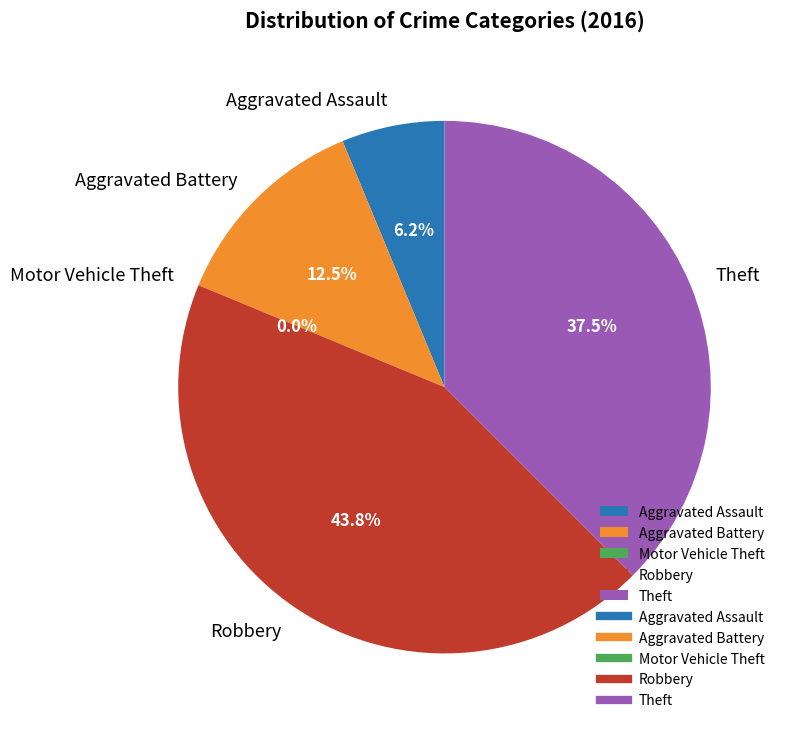

What is the change in value from Aggravated Battery to Theft?

+4